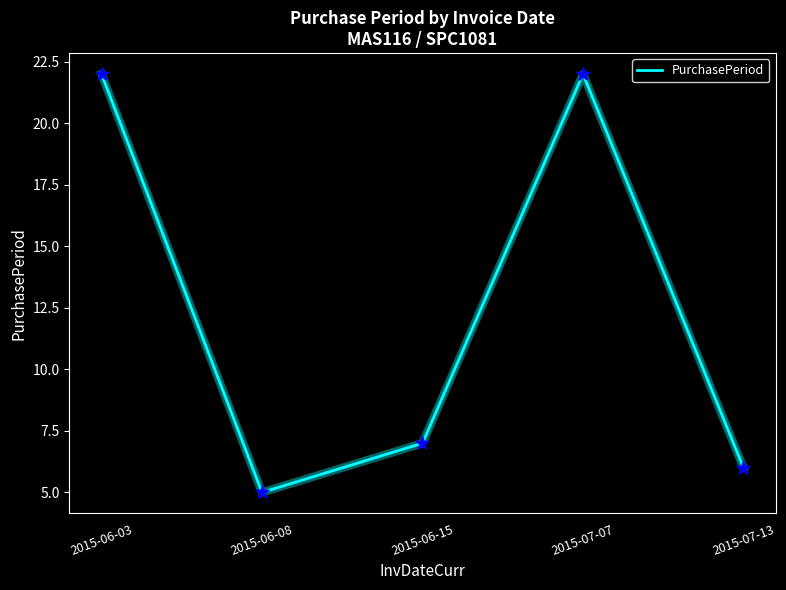

What is the ratio of the value at 2015-06-03 to the value at 2015-07-13?

3.7